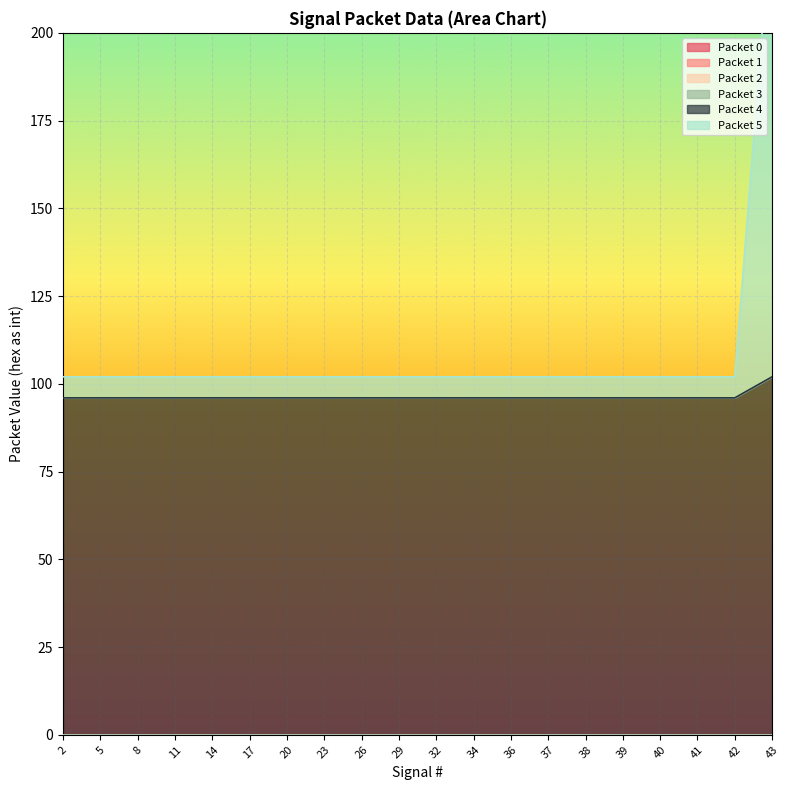

How many lines are shown in the chart?

6